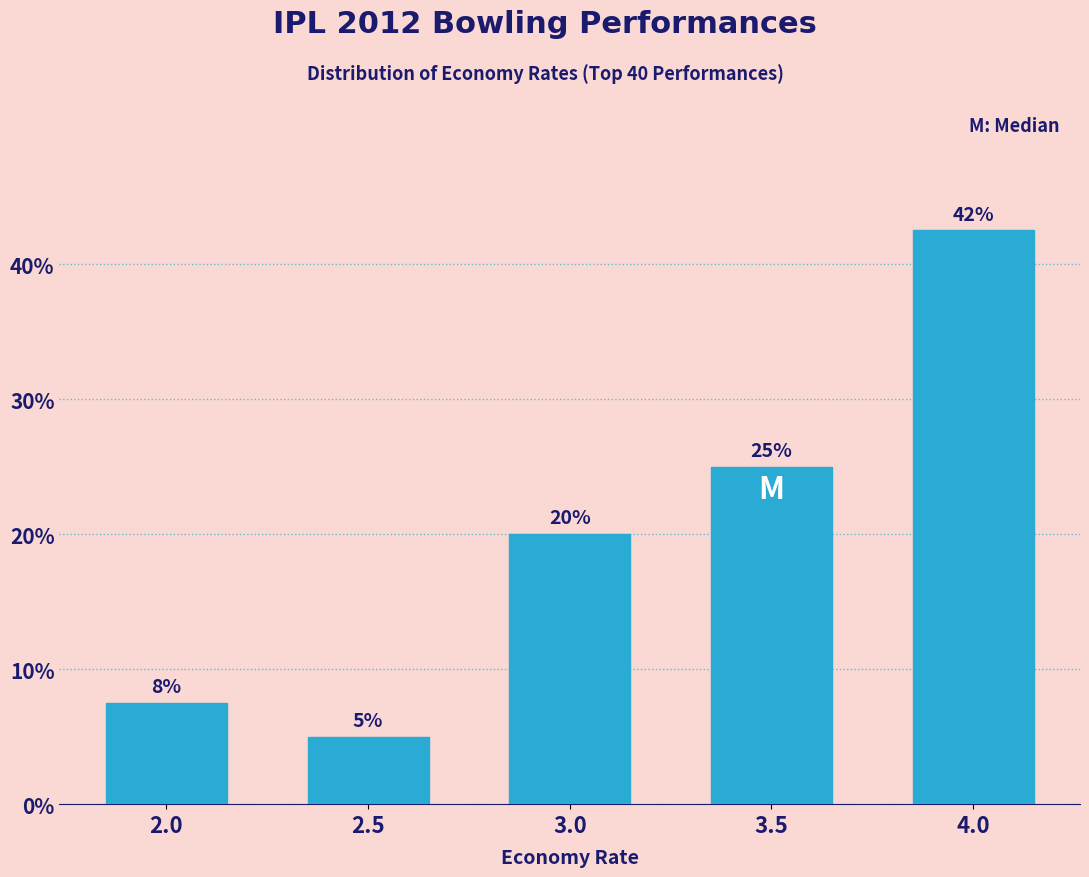

What is the label of the 4th bar from the right?

2.5